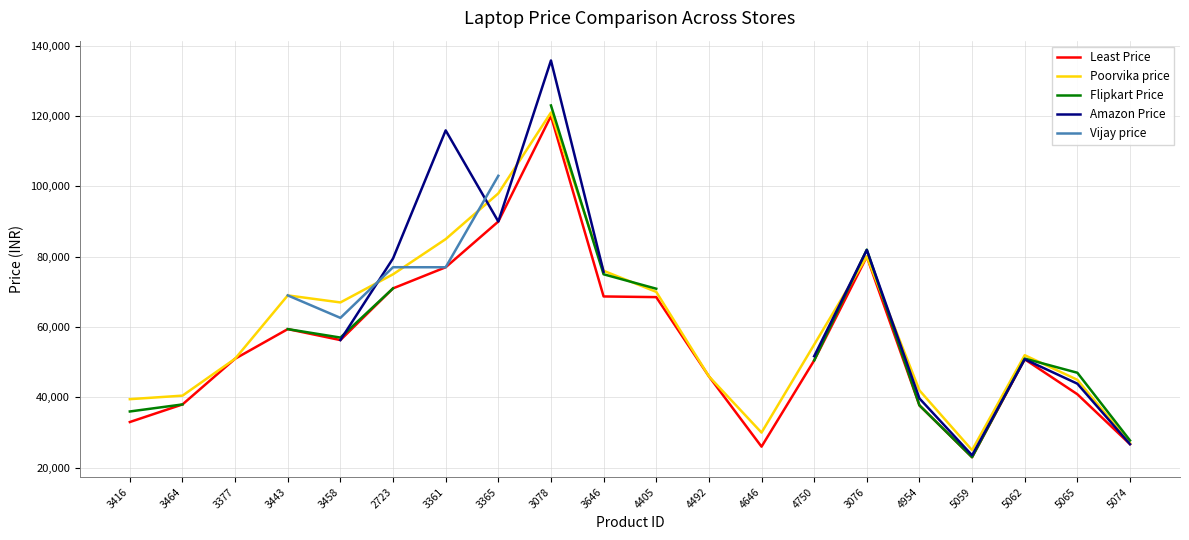

Count the number of data series in this chart.

5